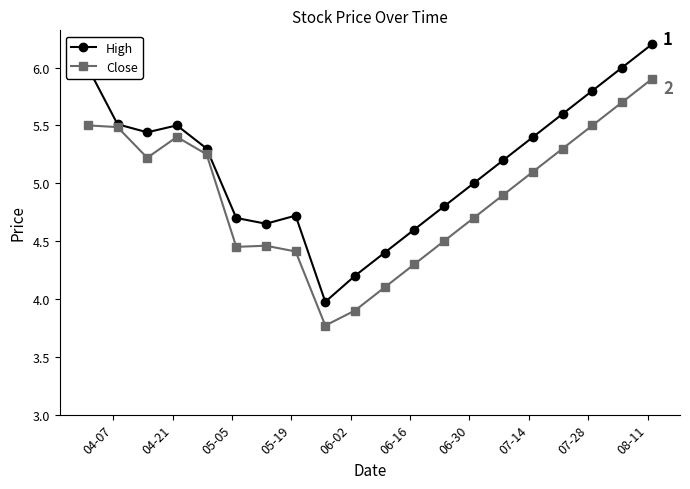

What is the value of the High point at the 10th from the left?

4.2